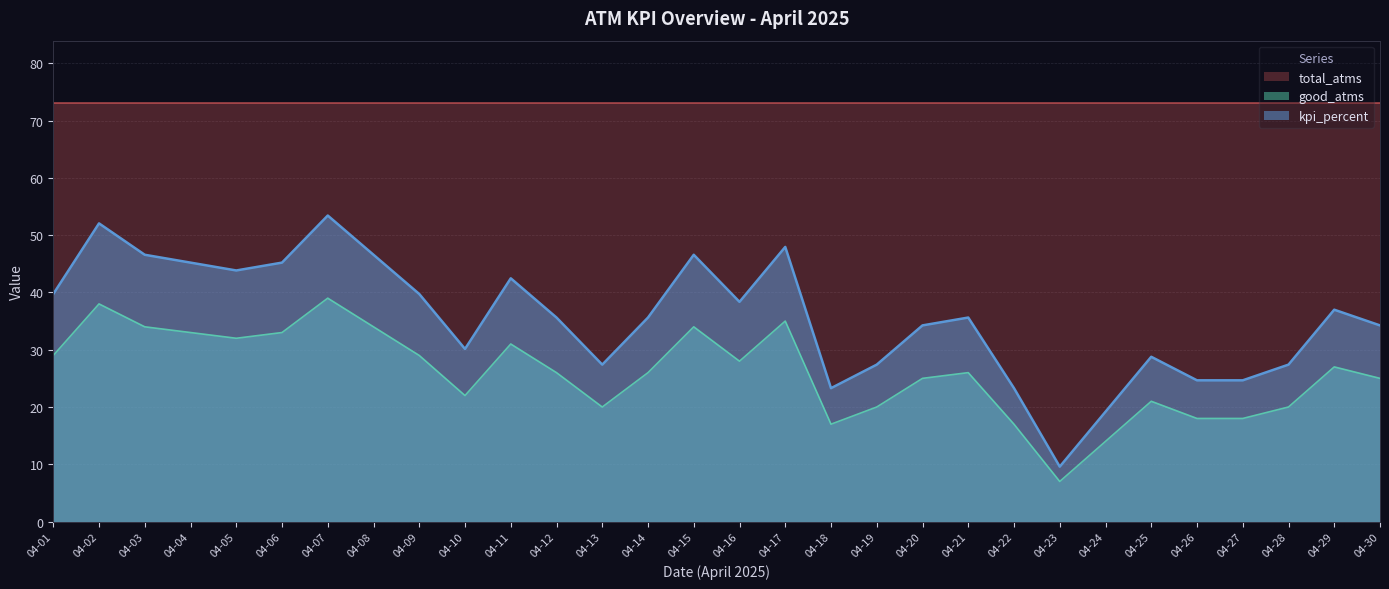

Is the value of kpi_percent at 04-03 greater than the value of good_atms at 04-07?

Yes